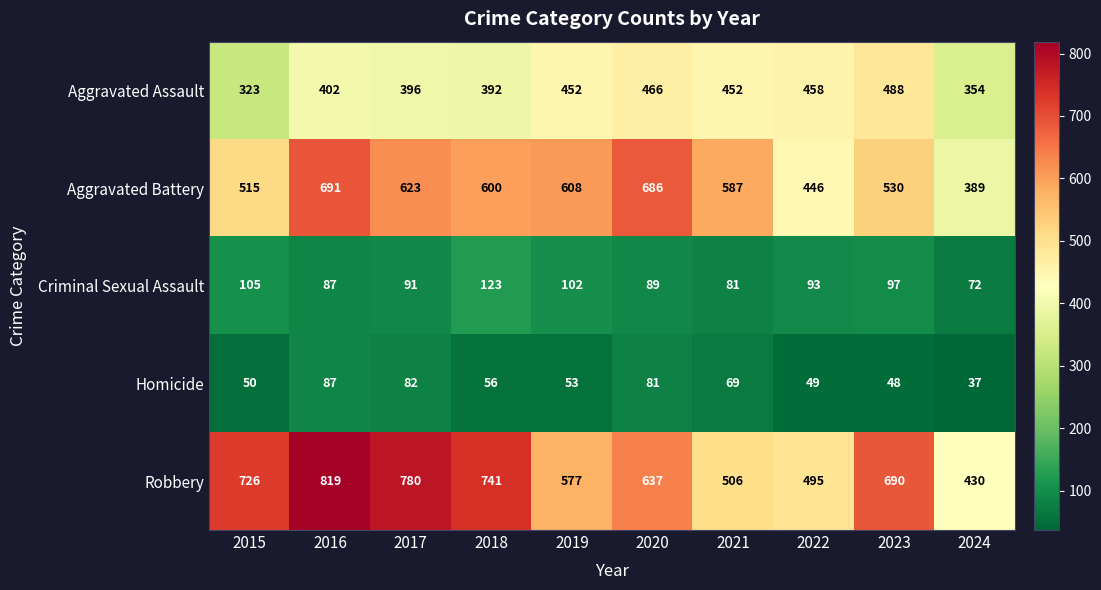

What is the spread (max minus min) of values at 2024?

393